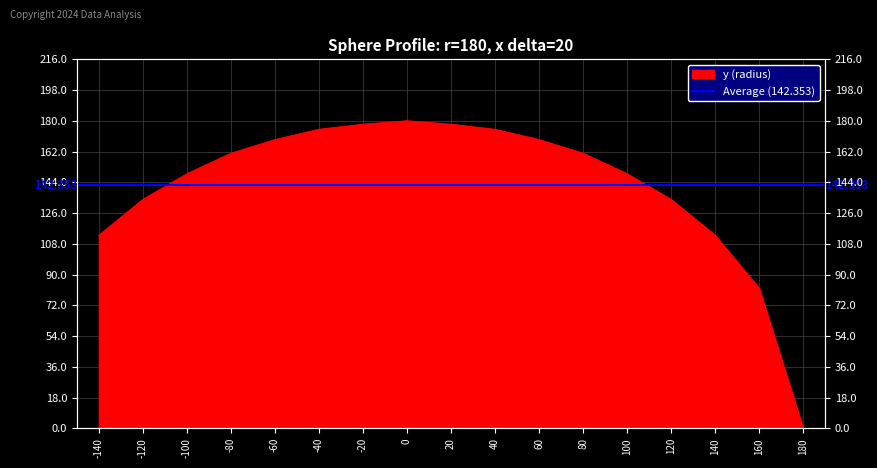

List the labels in order of value, largest first.

0, -20, 20, -40, 40, -60, 60, -80, 80, -100, 100, -120, 120, -140, 140, 160, 180